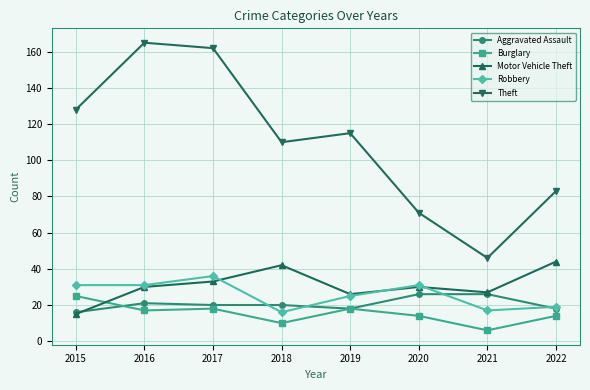

Which series changed the most between 2018 and 2020?

Theft